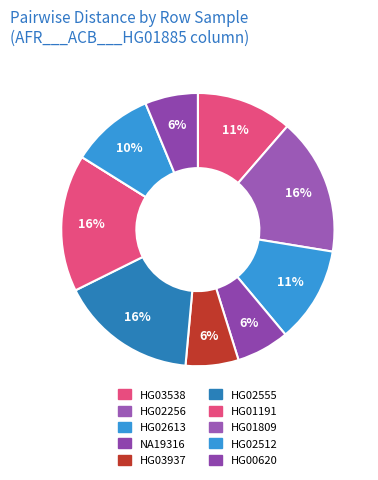

To the nearest percent, what is the average slice percentage?

10%